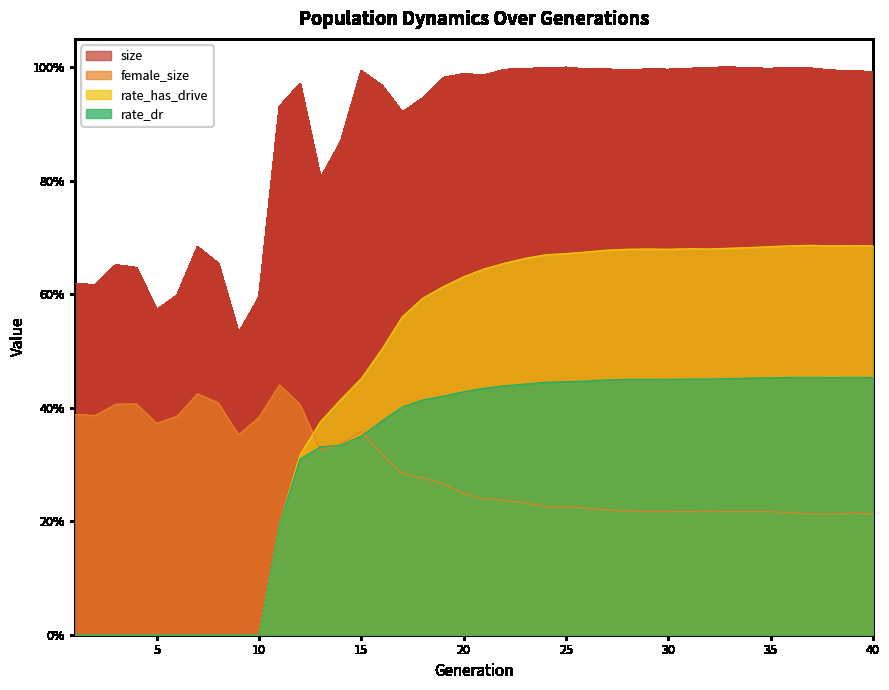

What is the total value across all series at 37?

2.4